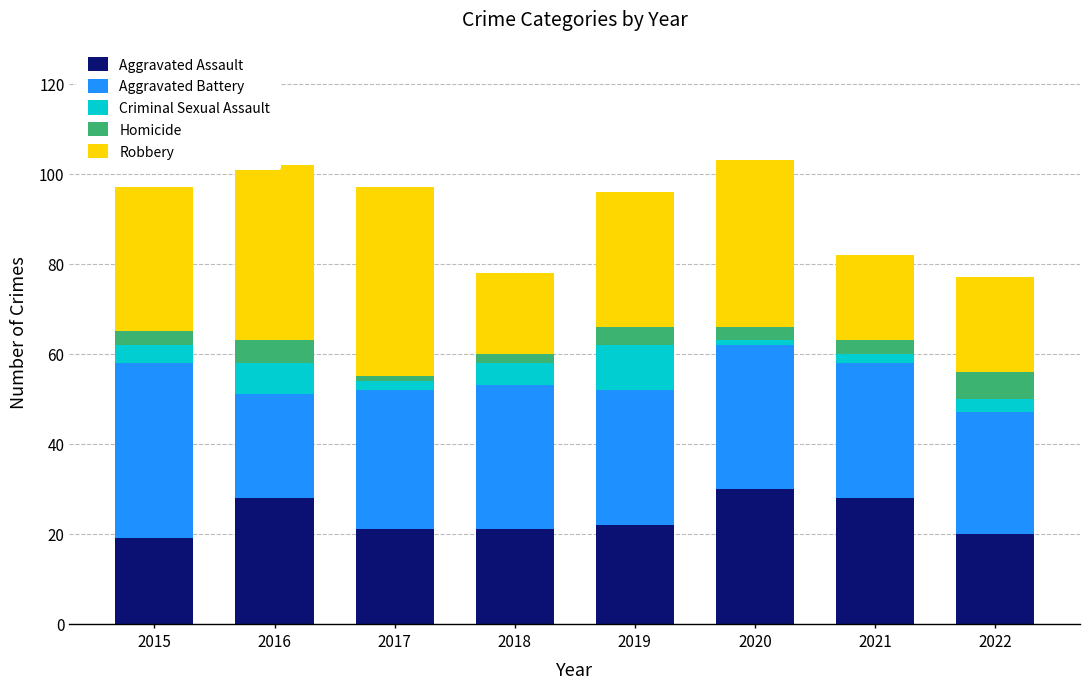

What is the total value across all series at 2022?

77